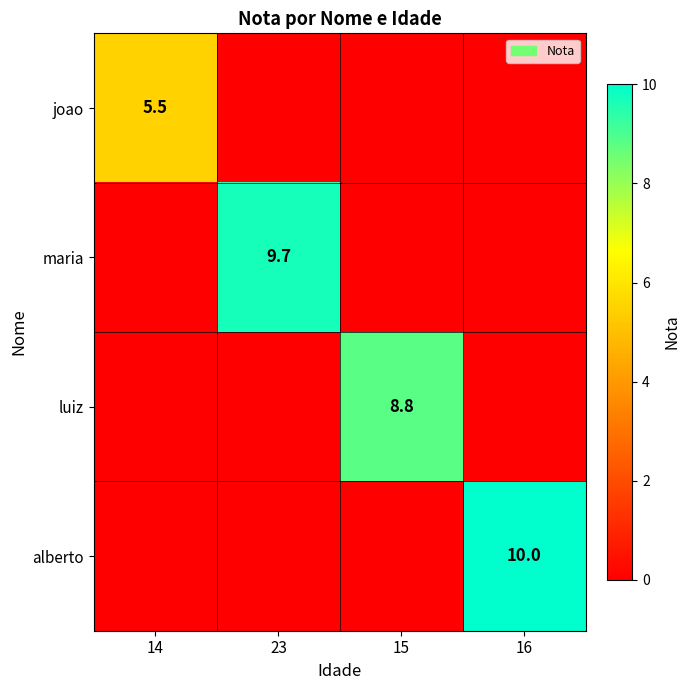

The value of luiz at 15 is 8.8. True or false?

True